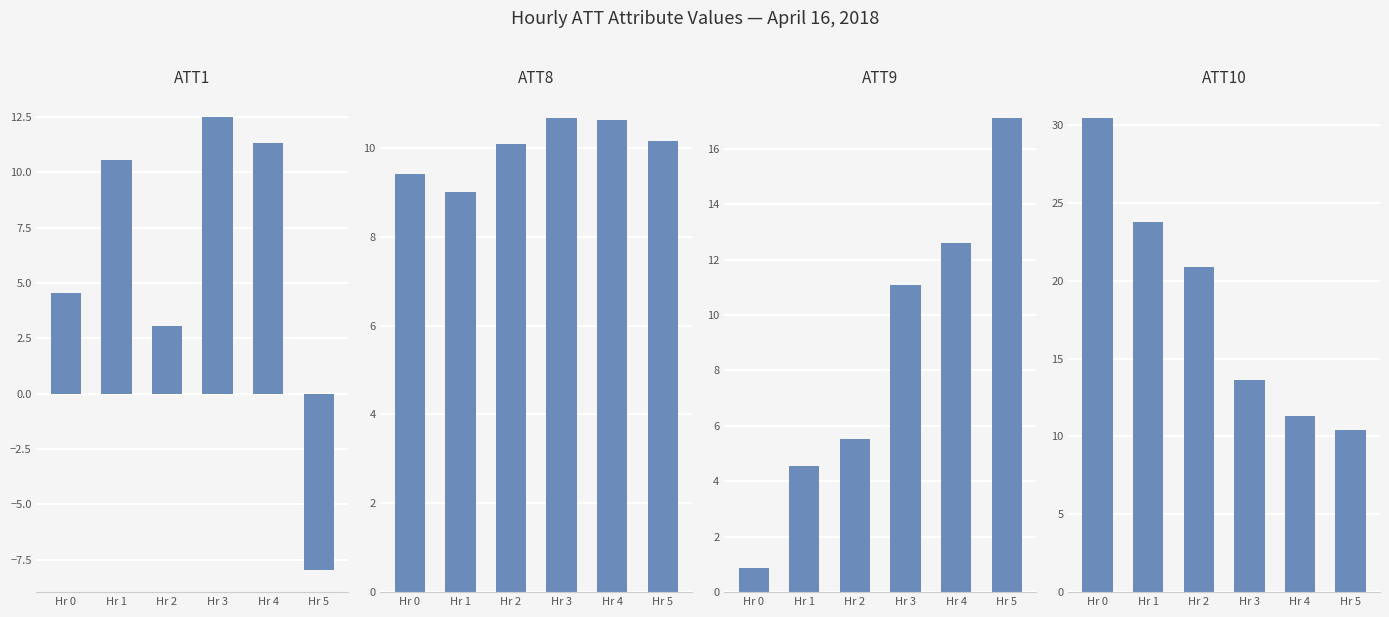

What is the difference between the ATT9 values at Hr 0 and Hr 2?

4.7